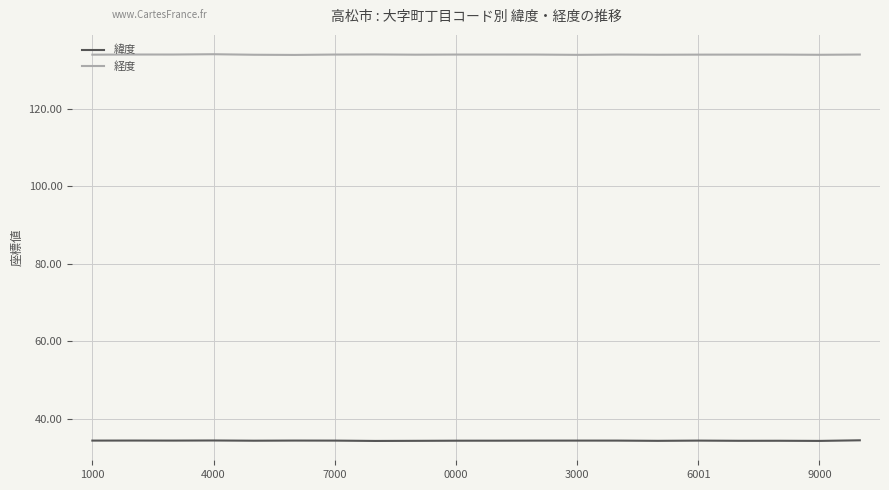

Rank the series by their average value, from lowest to highest.

緯度, 経度